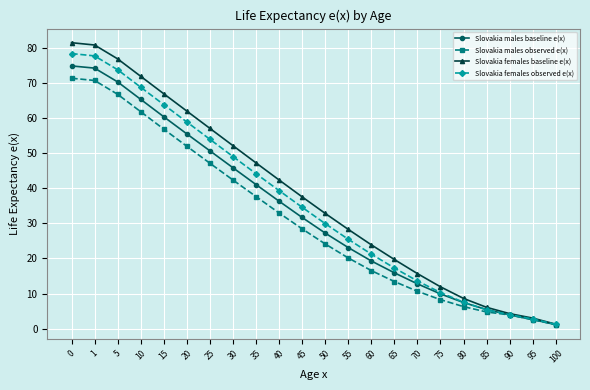

What is the smallest value displayed?

1.2